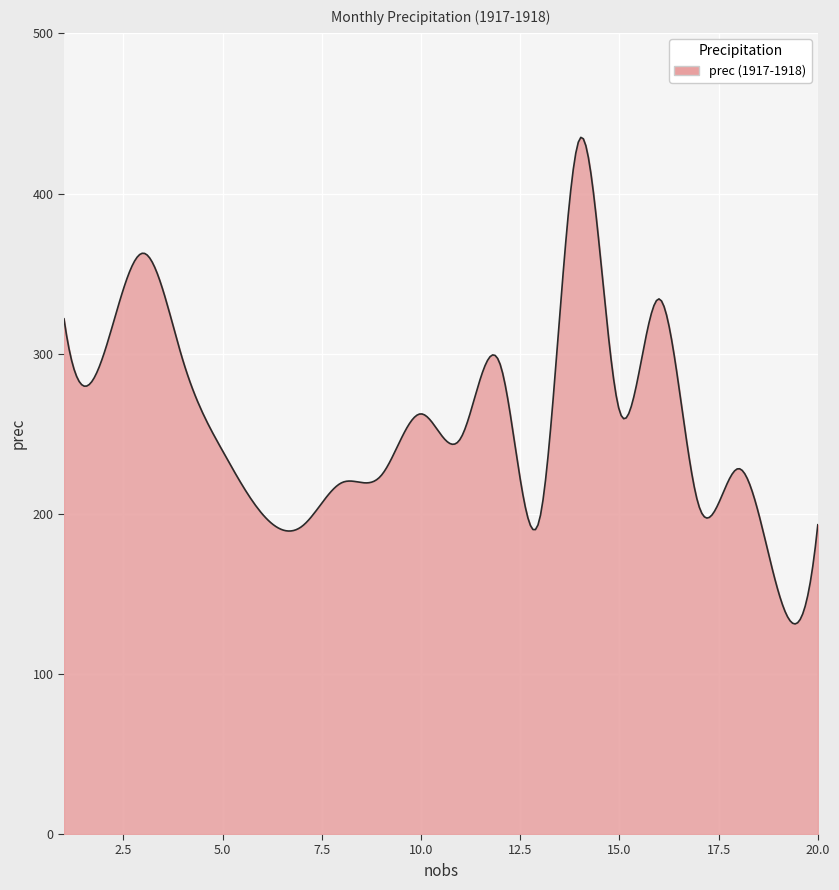

How many series are shown in this chart?

1